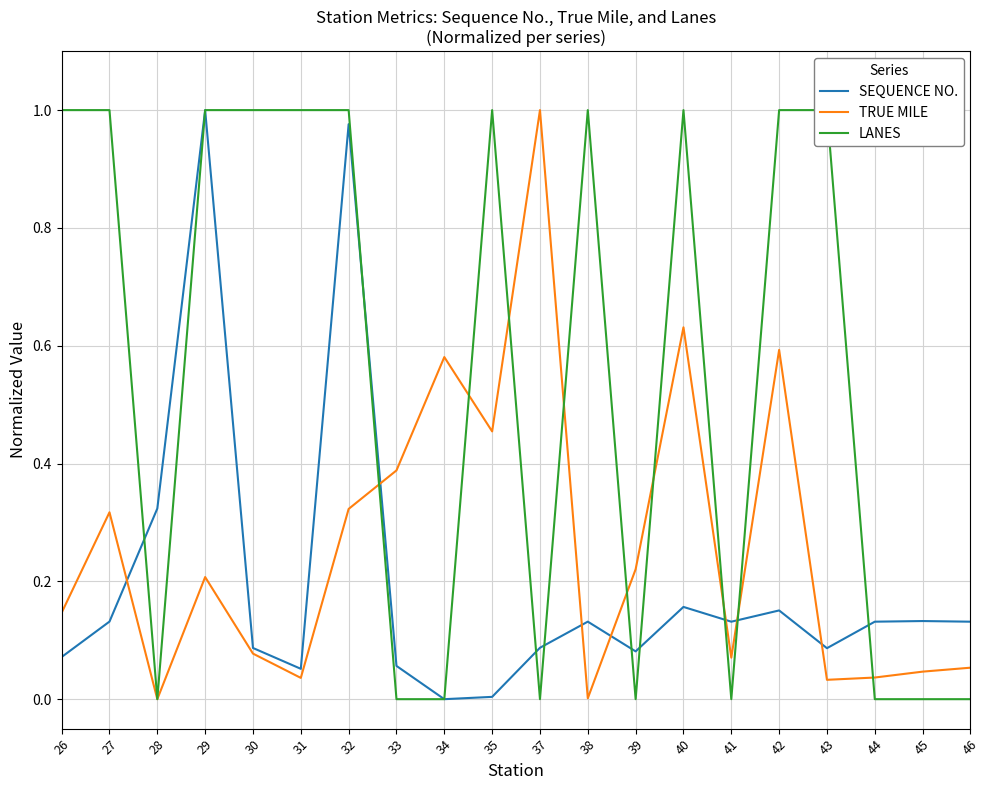

How many lines are shown in the chart?

3